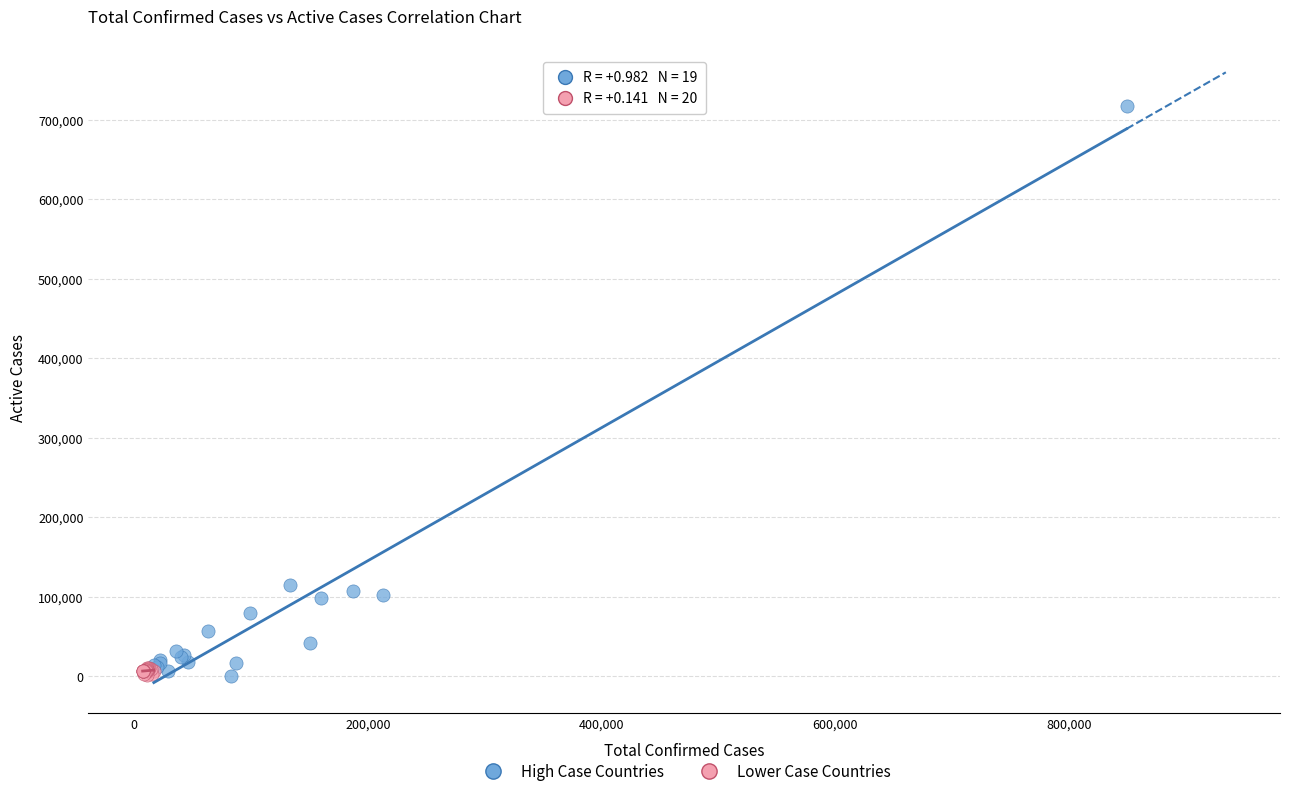

Which series reaches the maximum Y coordinate?

High Case Countries